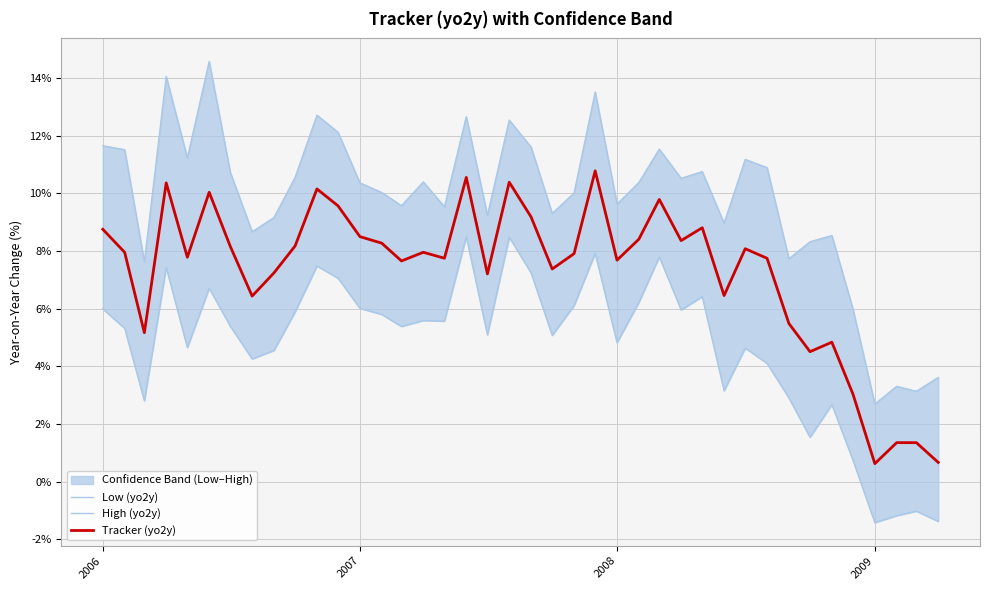

True or false: High (yo2y) has more than 0 interior local peaks.

True